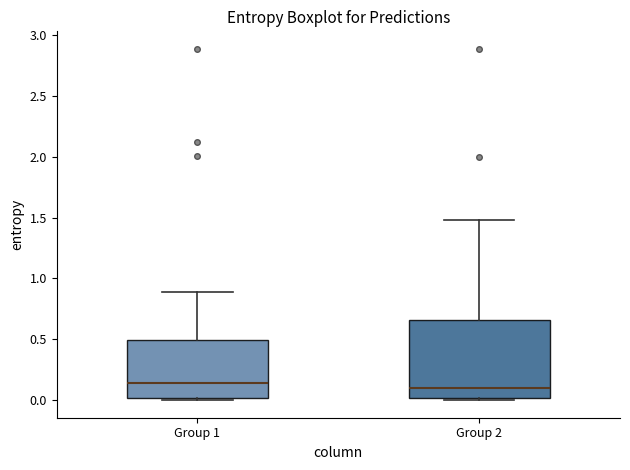

Reading left to right, transcribe this box plot: for each box, give where its median line is, the range the box spans, and where its two whiskers end, as read against the y-axis. The values are not printed on the chart, so give them approximately, as read against the axis.

Group 1: median 0.15, box 0.00 to 0.50, whiskers 0.00 (just below the box's lower edge) to 0.90
Group 2: median 0.10, box 0.00 to 0.65, whiskers 0.00 (just below the box's lower edge) to 1.50